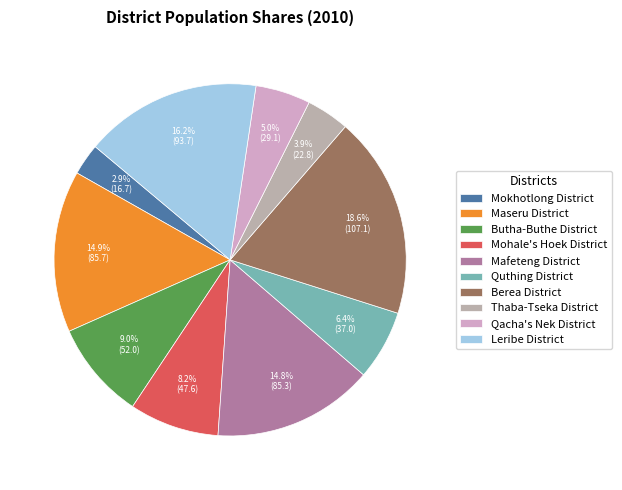

To the nearest percent, what is the difference between the largest and smallest slice percentages?

16%